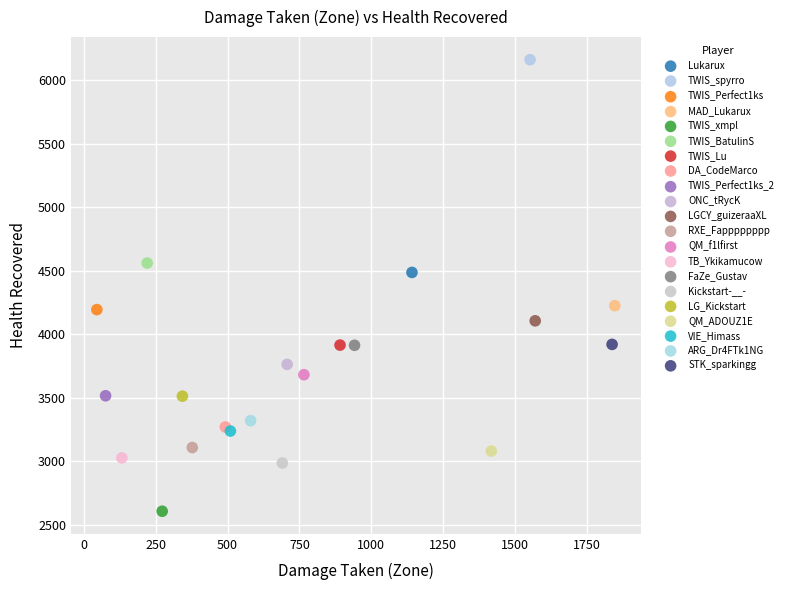

What are all the series names shown in the legend?

Lukarux, TWIS_spyrro, TWIS_Perfect1ks, MAD_Lukarux, TWIS_xmpl, TWIS_BatulinS, TWIS_Lu, DA_CodeMarco, TWIS_Perfect1ks_2, ONC_tRycK, LGCY_guizeraaXL, RXE_Fapppppppp, QM_f1lfirst, TB_Ykikamucow, FaZe_Gustav, Kickstart-__-, LG_Kickstart, QM_ADOUZ1E, VIE_Himass, ARG_Dr4FTk1NG, STK_sparkingg